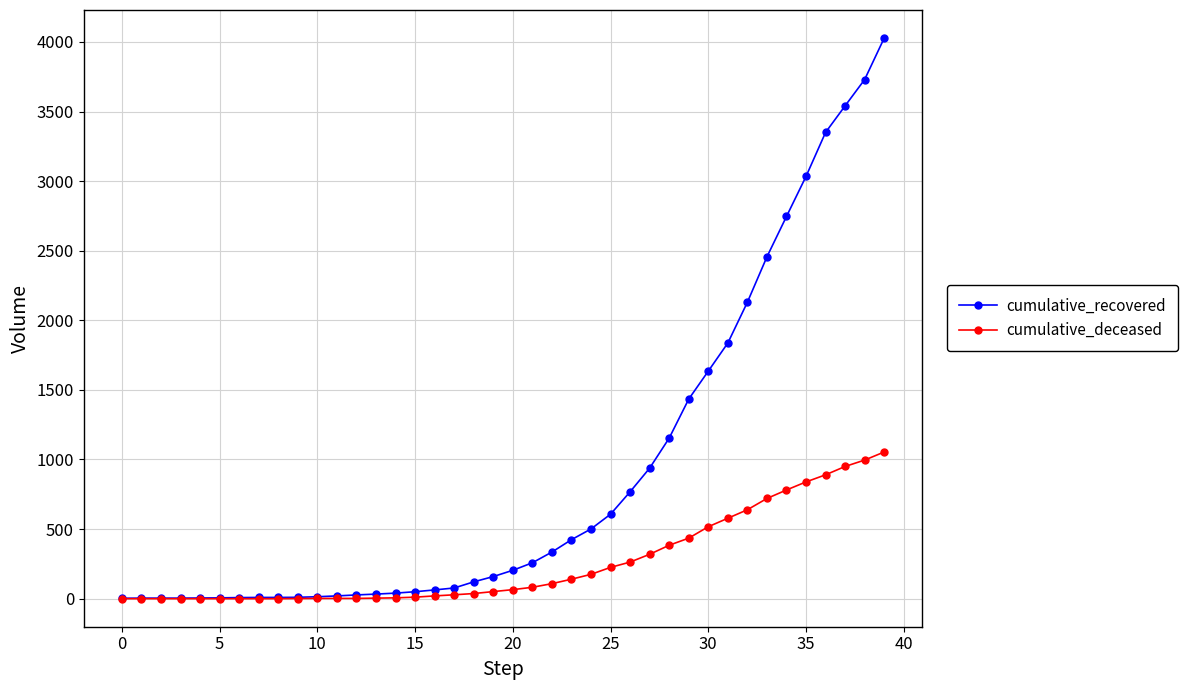

Which series has the largest range (max minus min)?

cumulative_recovered